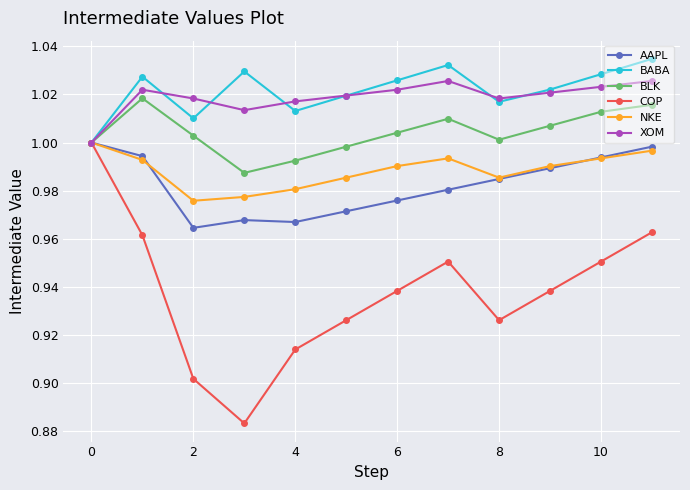

True or false: NKE has more than 0 interior local peaks.

True